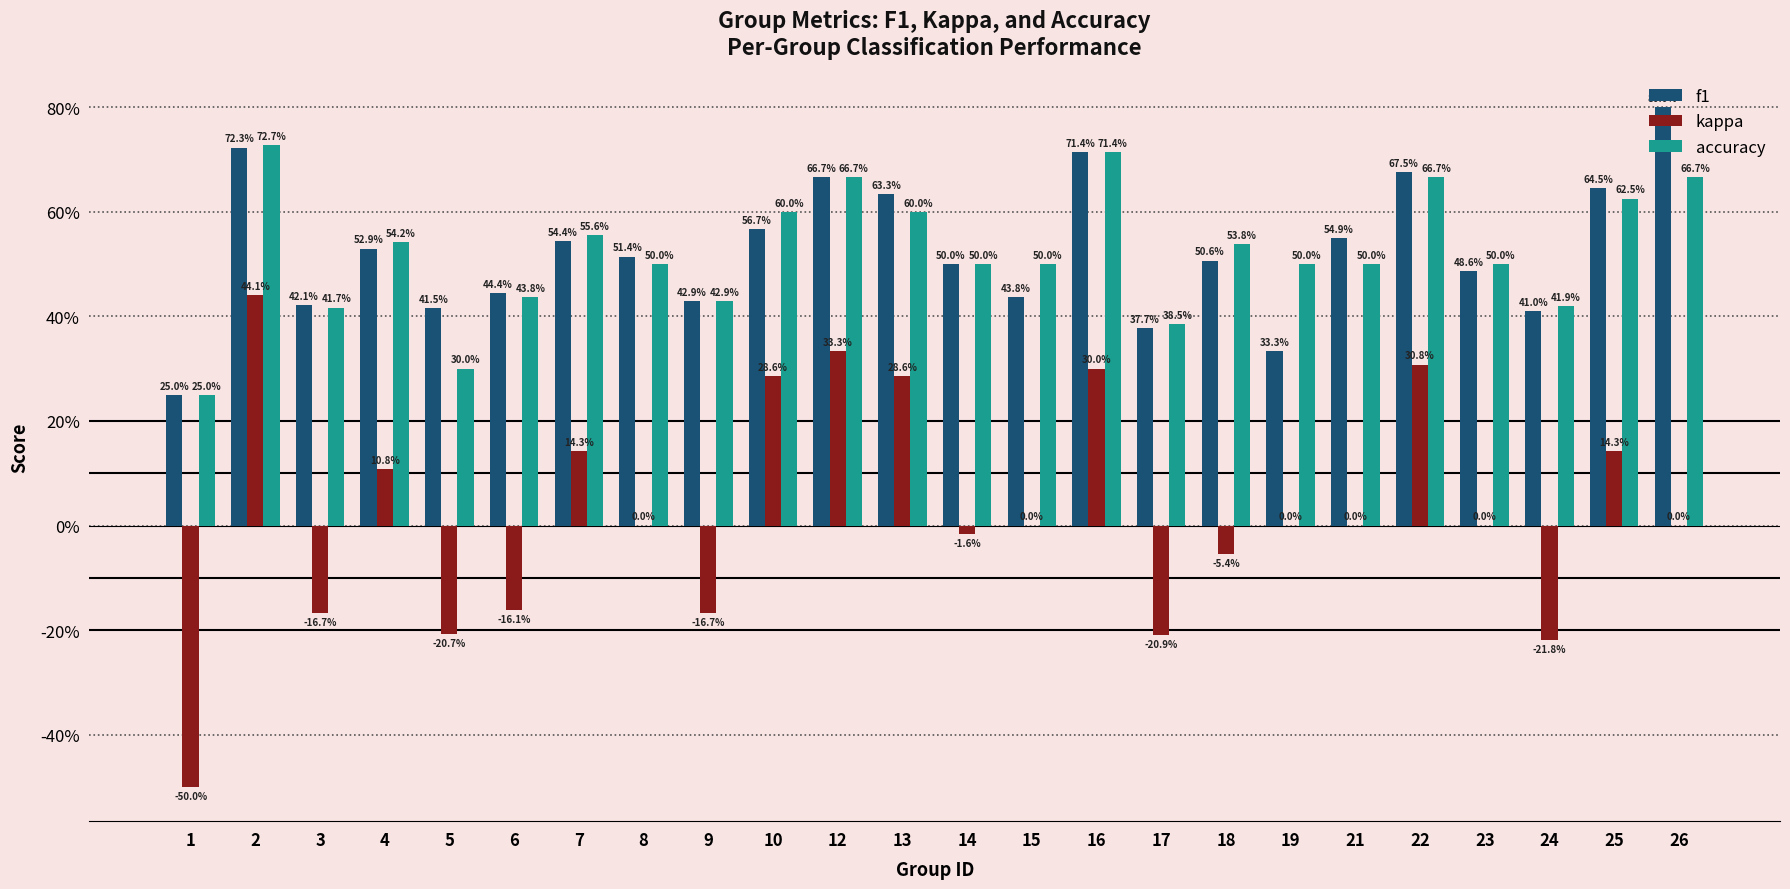

Are the bars grouped side by side (vs. stacked)?

Yes